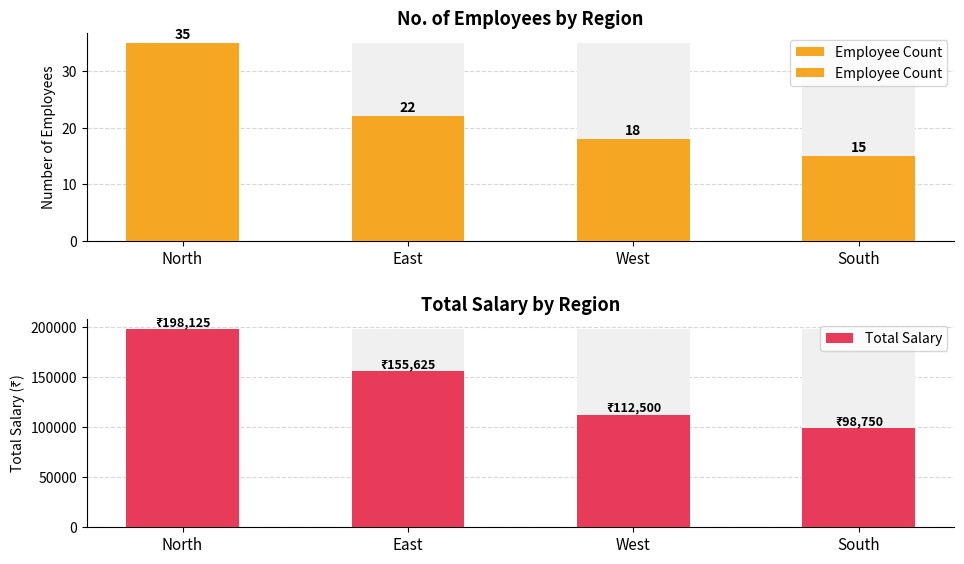

What value does the Employee Count series have at East, to the nearest 5?

20